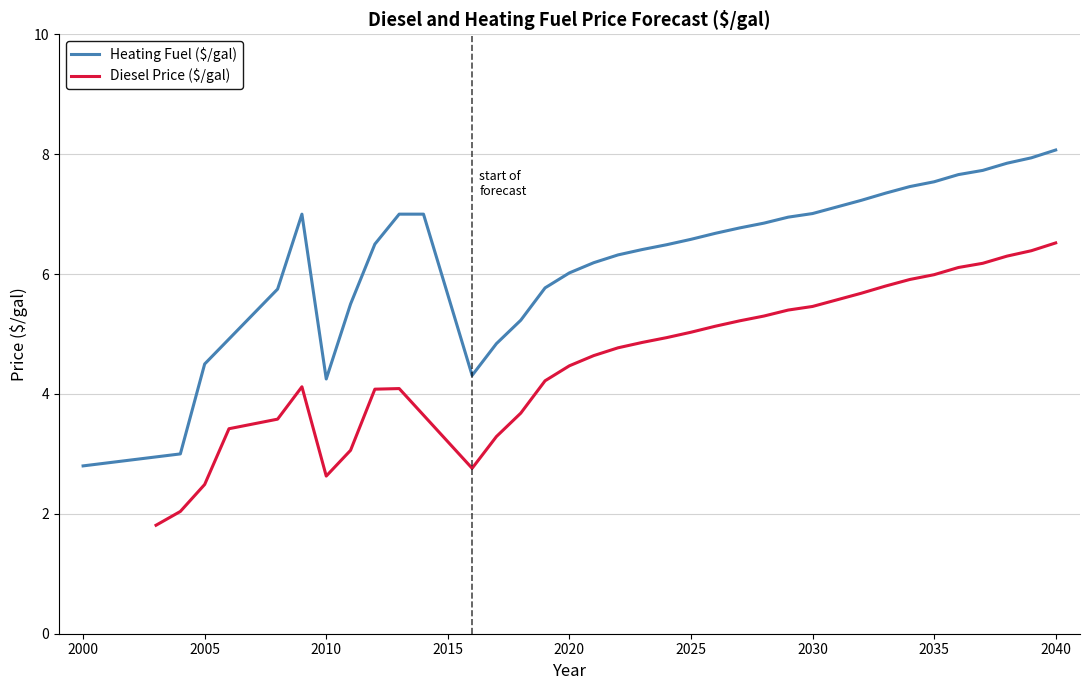

What is the highest value of the Heating Fuel ($/gal) series?

8.1